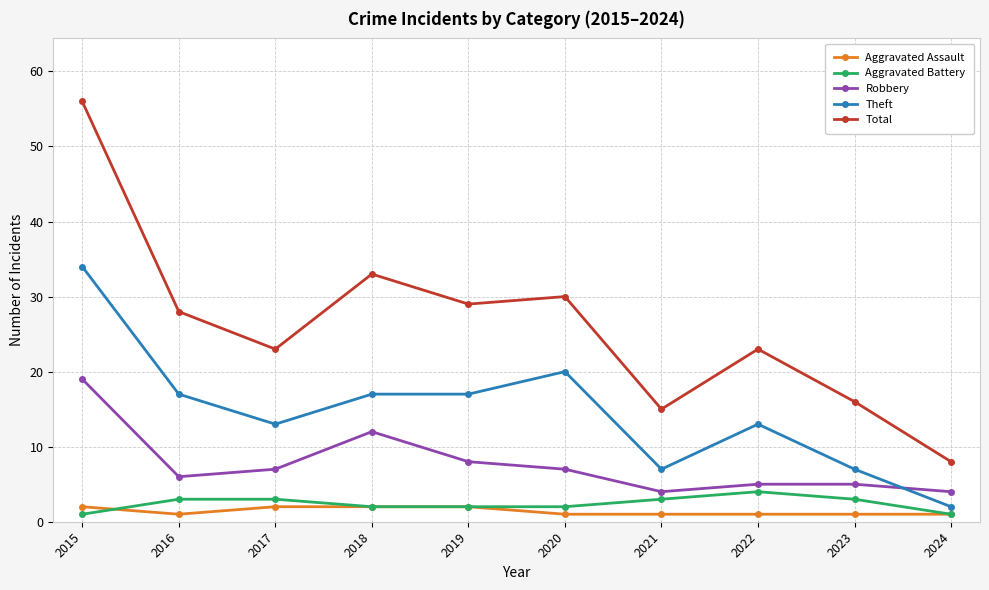

Which series has the largest total across all categories?

Total